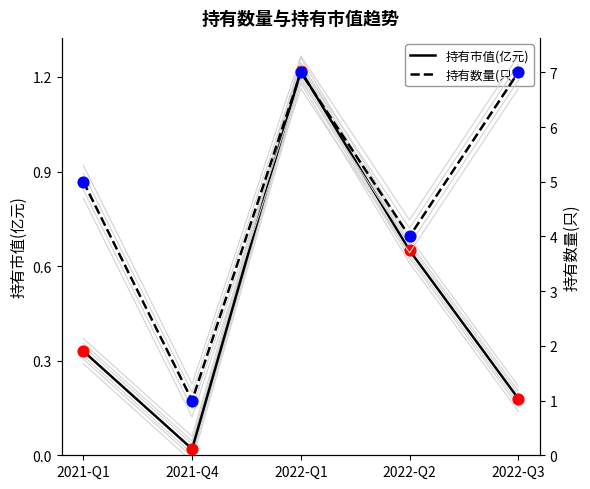

Which series reaches the maximum Y coordinate?

持有数量(只)